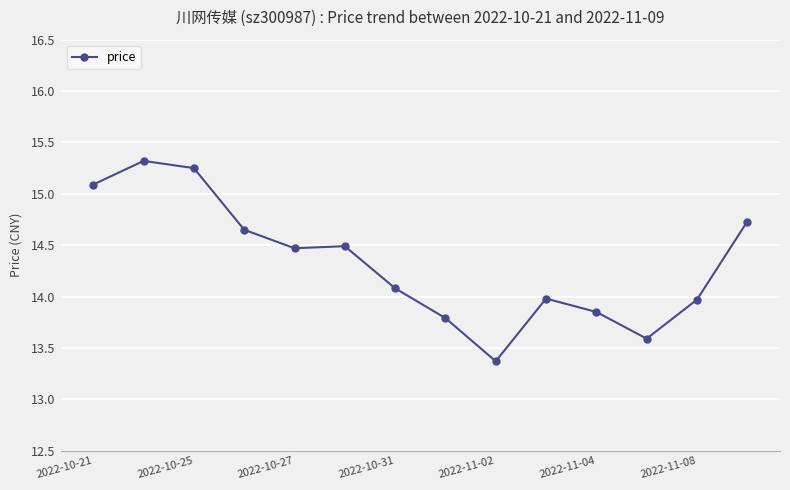

What is the difference between the maximum and second lowest values?

1.7